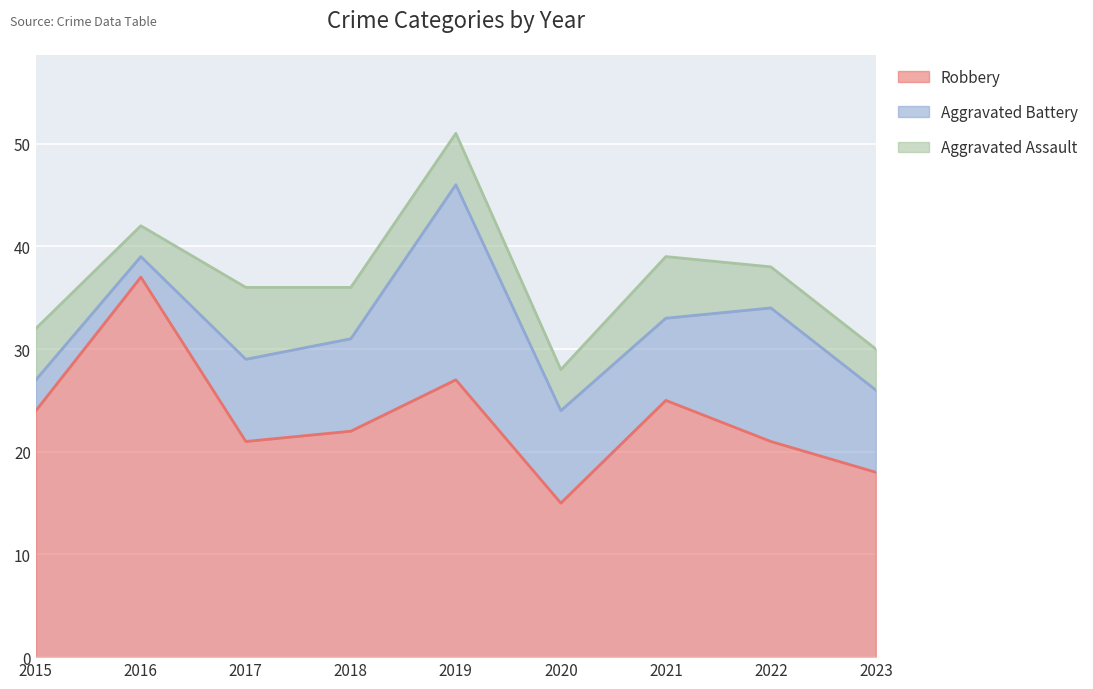

At which label does Aggravated Battery first exceed 8?

2018